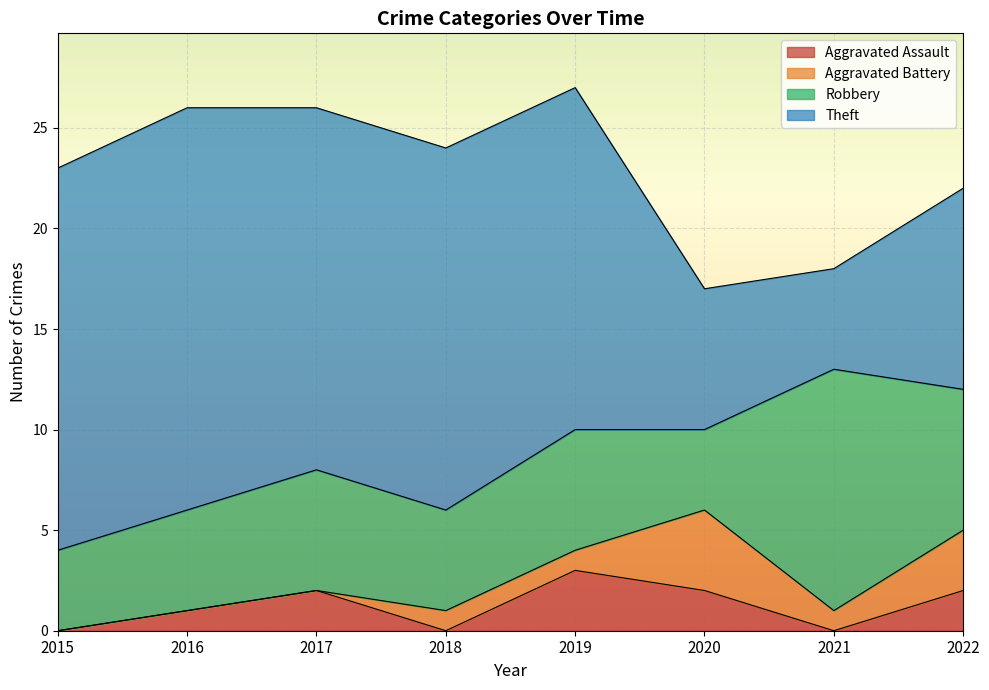

Is the value of Aggravated Assault at 2016 greater than the value of Robbery at 2019?

No